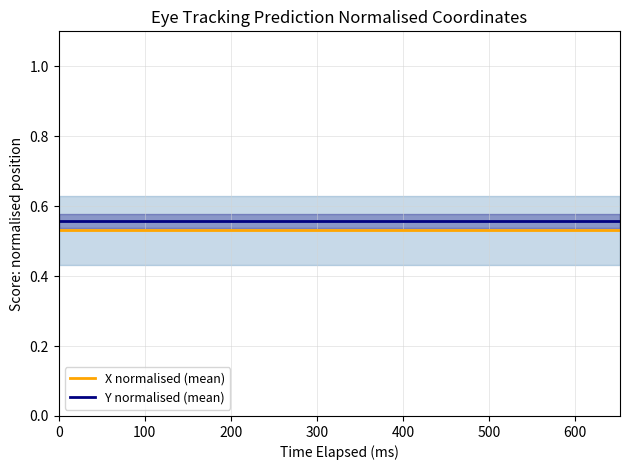

Count the number of data series in this chart.

2